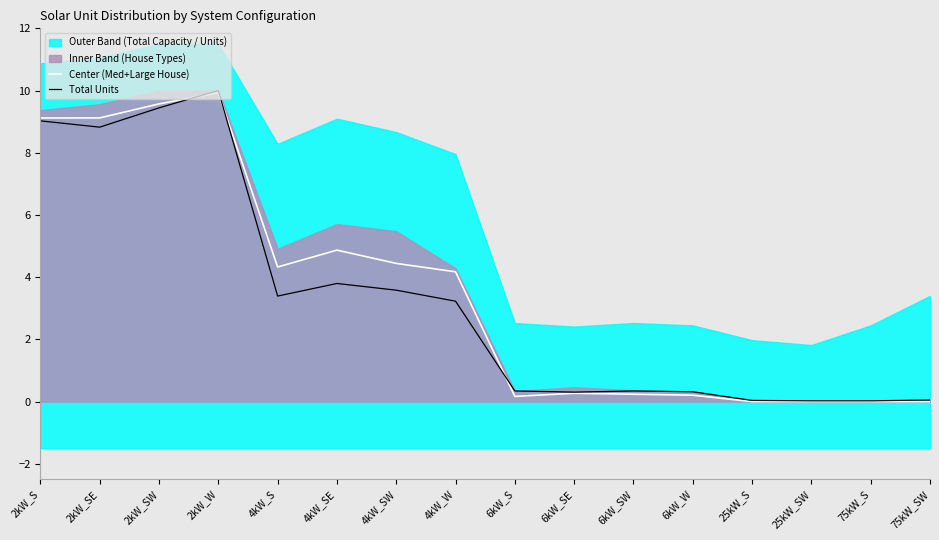

Does the chart have visible grid lines?

No